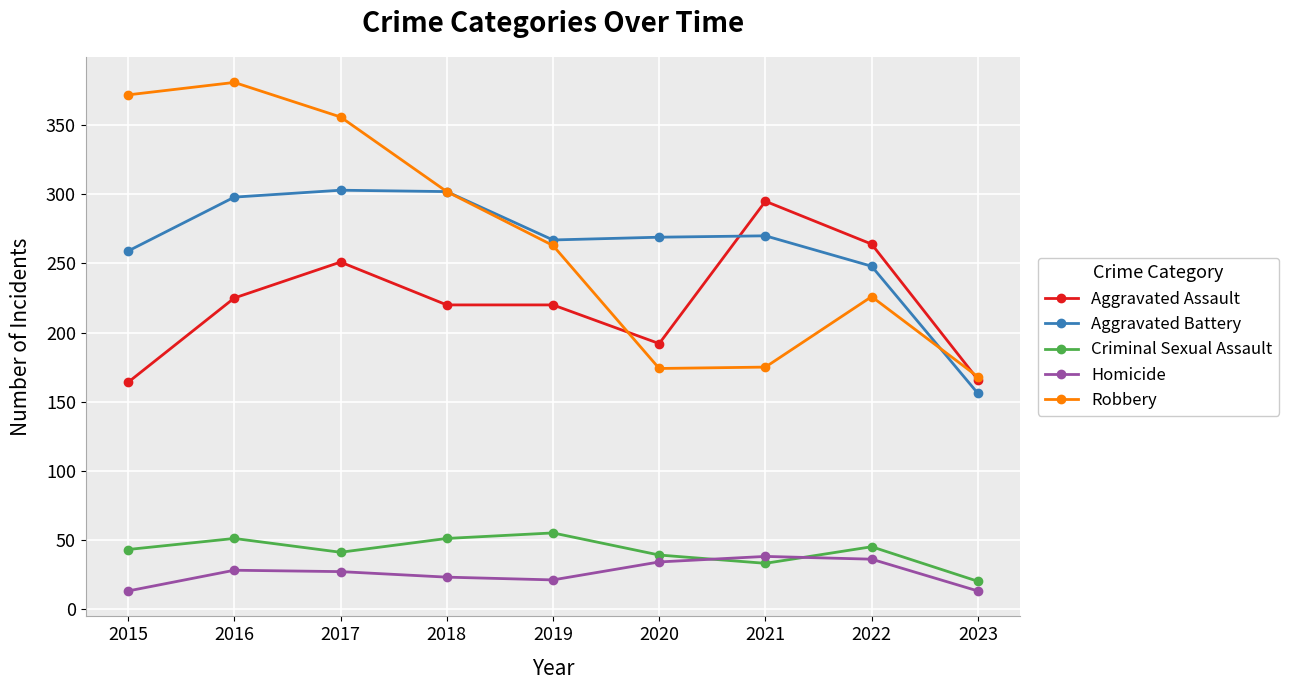

True or false: Aggravated Battery and Homicide cross at least once.

False